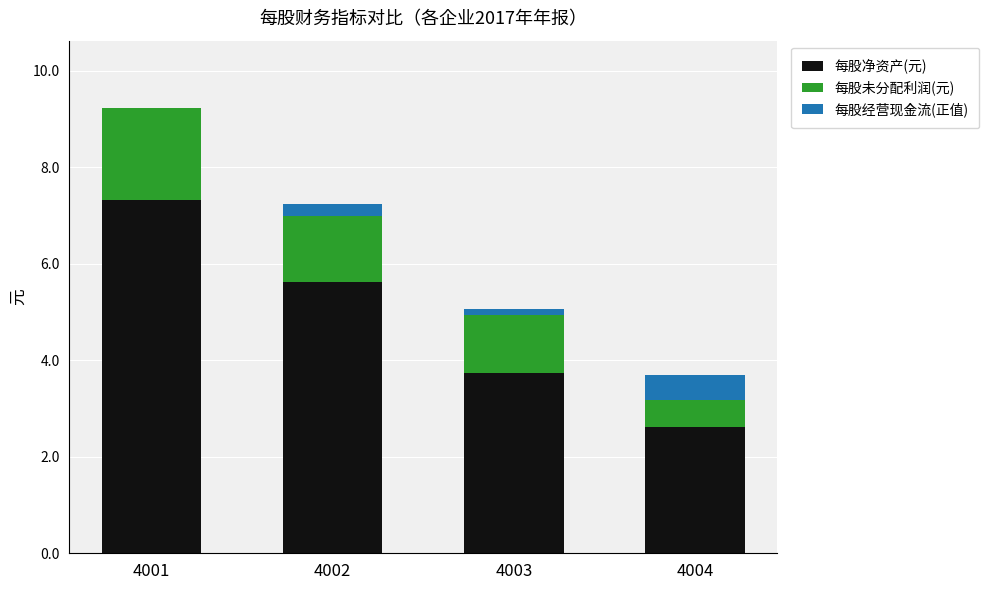

Where is 每股净资产(元) nearest to the value 4?

4003